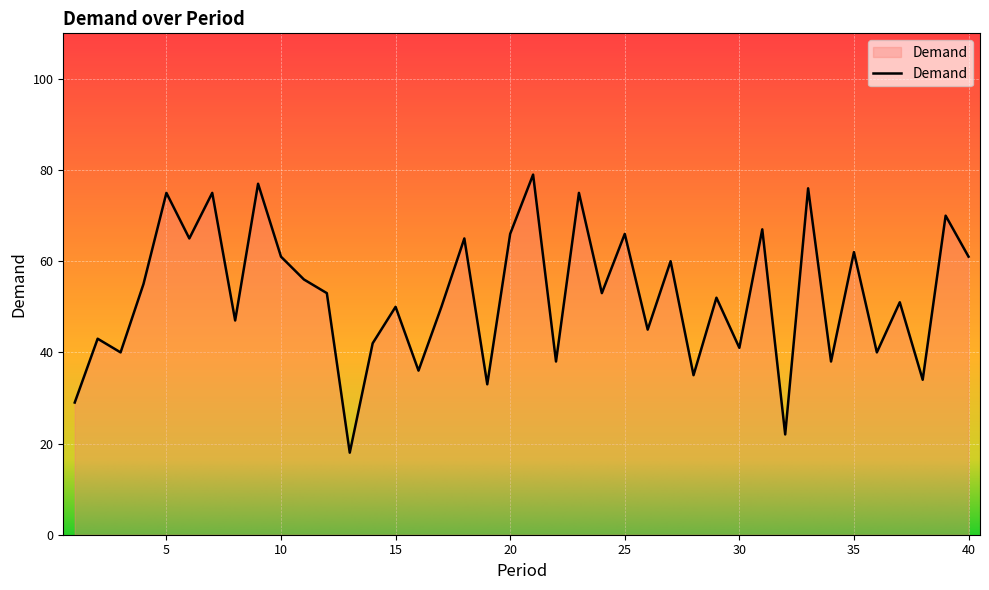

Reading left to right, list all the values displayed in this chart.

29	43	40	55	75	65	75	47	77	61	56	53	18	42	50	36	50	65	33	66	79	38	75	53	66	45	60	35	52	41	67	22	76	38	62	40	51	34	70	61